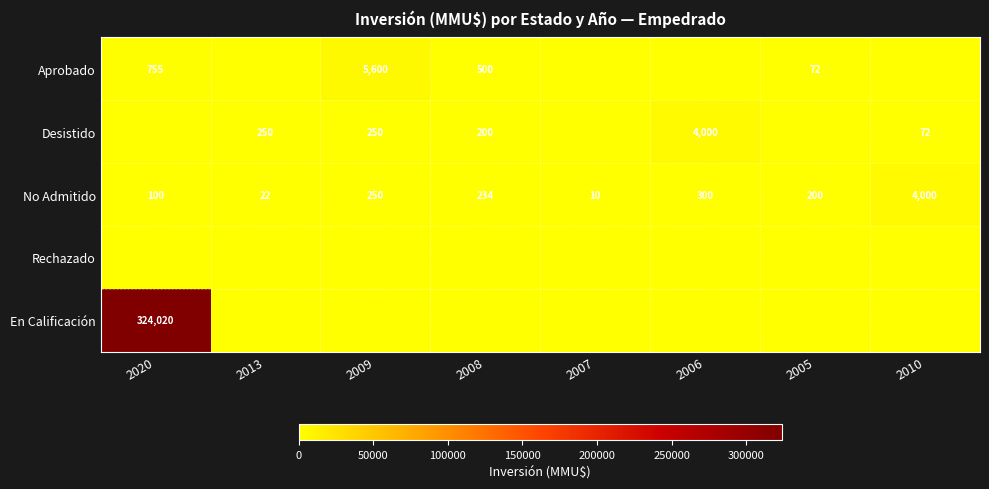

True or false: No Admitido has a value of 300 at 2006.

True